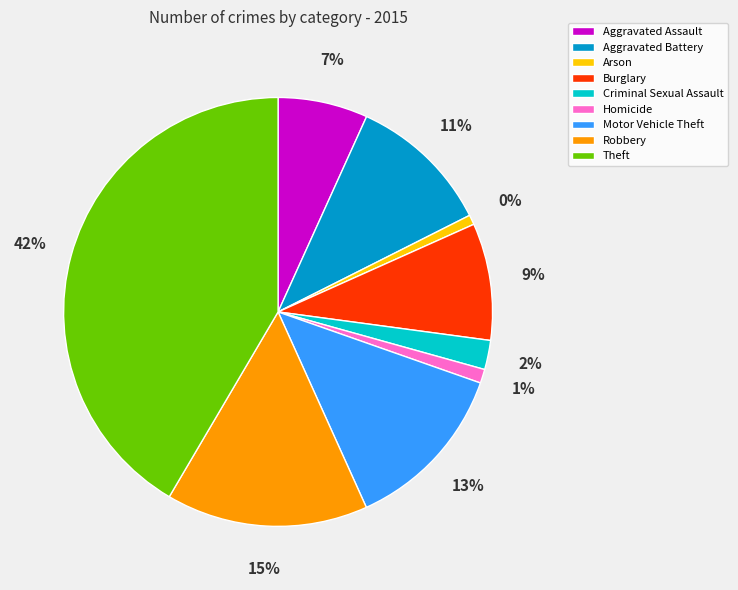

The Homicide slice represents 11% of the pie. True or false?

False